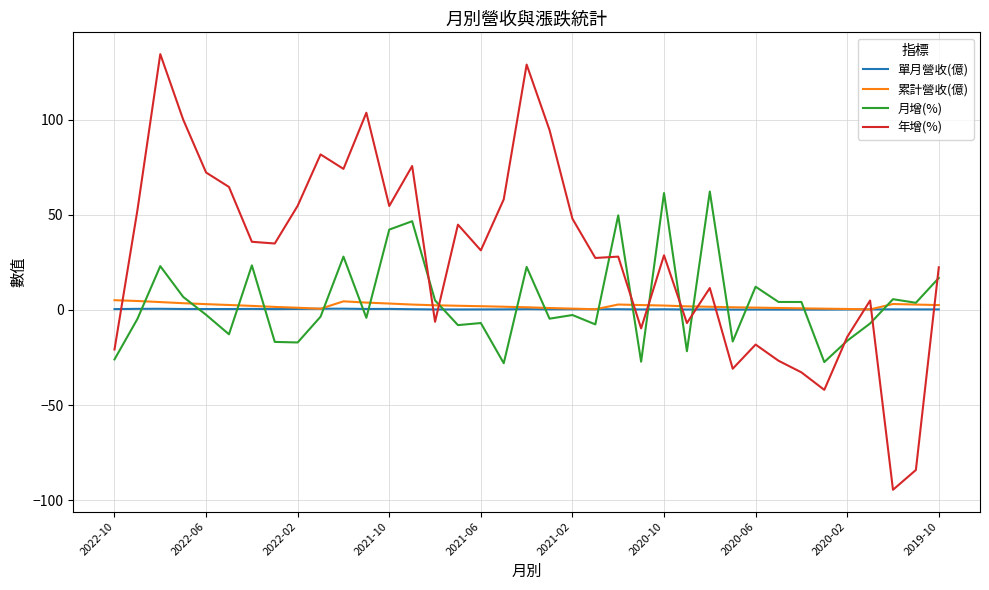

Which series ends up on top after the final intersection of 月增(%) and 單月營收(億)?

月增(%)